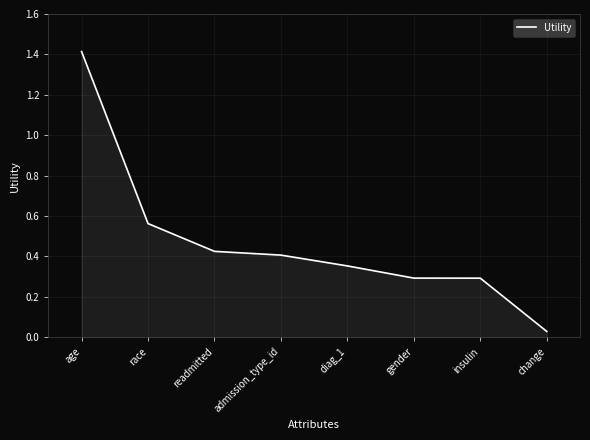

Between diag_1 and race, which is larger?

race